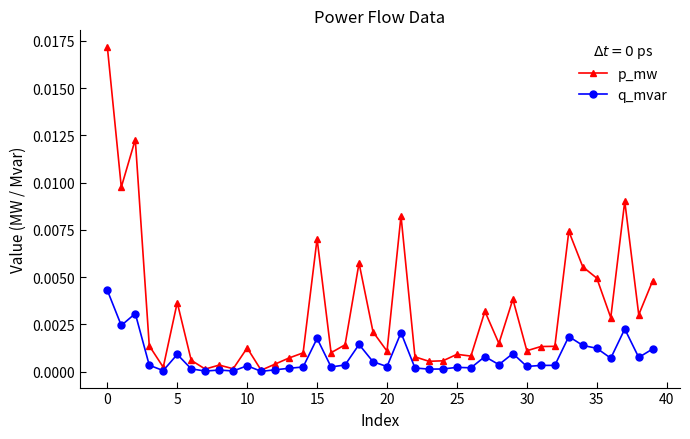

Count the number of categories in the chart.

40